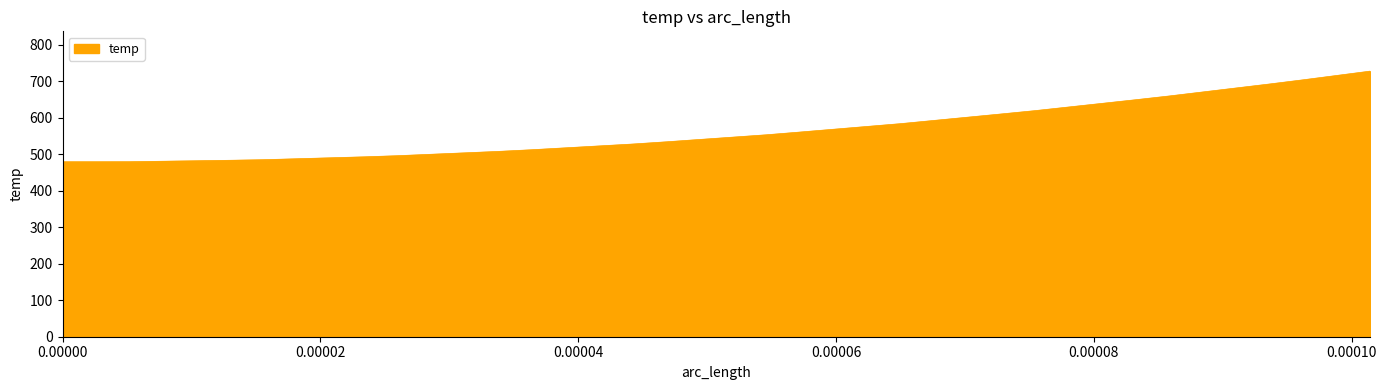

What is the minimum value shown in the chart?

479.7